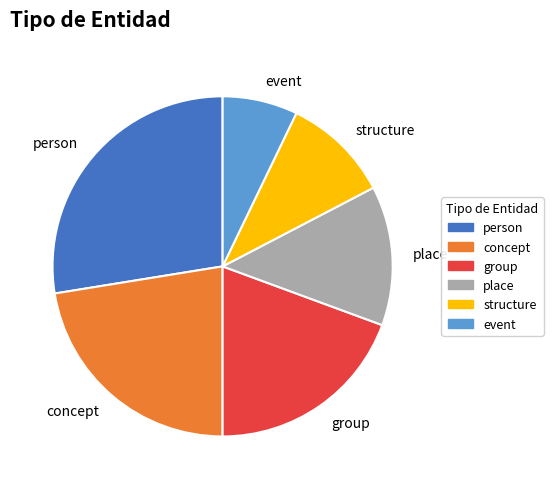

True or false: group accounts for 10% of the total.

False